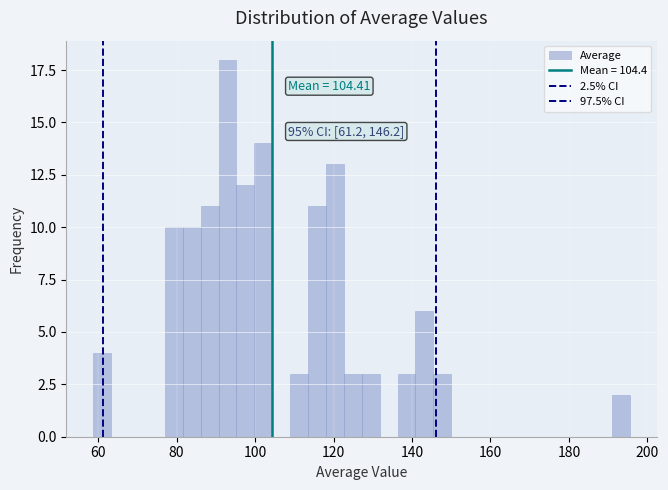

Around what value on the x-axis is the tallest bar? Give the approximate position of its centre, as read against the axis.

92